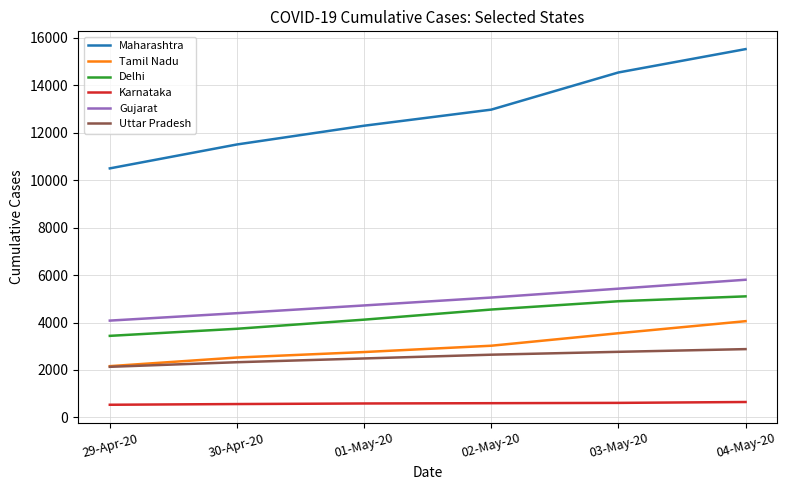

What is the total value across all series at 03-May-20?

31797